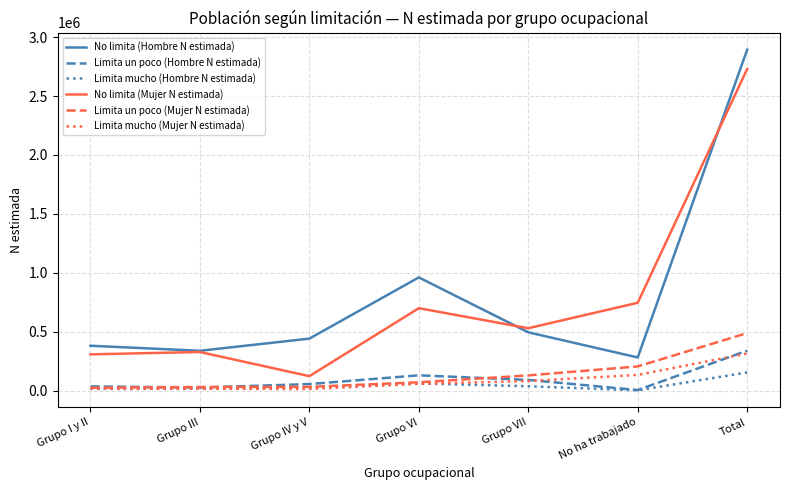

Between Grupo IV y V and Total, which series saw the biggest shift?

No limita (Mujer N estimada)